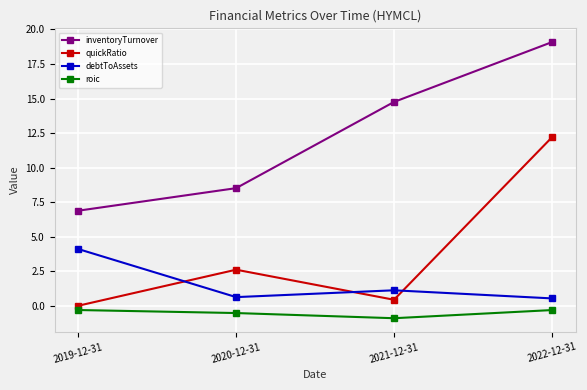

True or false: debtToAssets has a value of 4.1 at 2019-12-31.

True